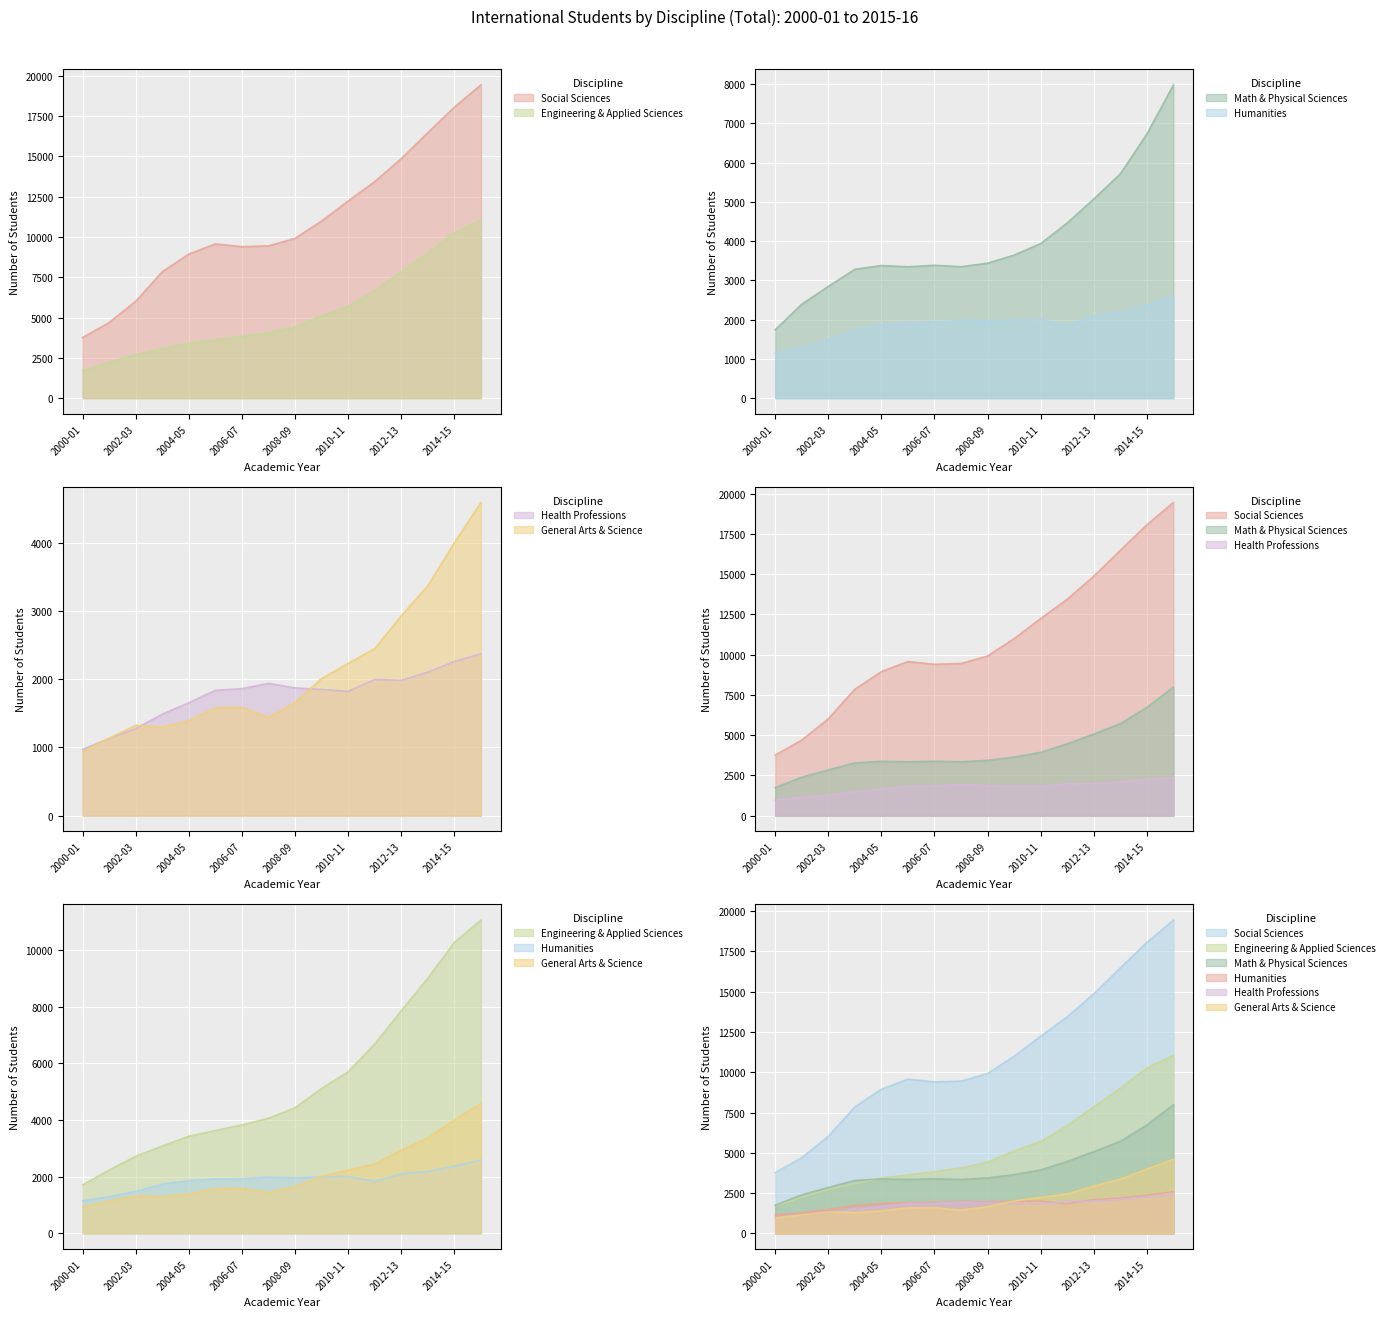

Reading left to right, transcribe all the data shown in this chart.

Social Sciences: 2000-01=3768	2001-02=4699	2002-03=6021	2003-04=7852	2004-05=8946	2005-06=9572	2006-07=9401	2007-08=9451	2008-09=9917	2009-10=10996	2010-11=12239	2011-12=13441	2012-13=14866	2013-14=16479	2014-15=18059	2015-16=19444
Engineering & Applied Sciences: 2000-01=1708	2001-02=2237	2002-03=2718	2003-04=3081	2004-05=3428	2005-06=3627	2006-07=3825	2007-08=4059	2008-09=4430	2009-10=5110	2010-11=5700	2011-12=6682	2012-13=7850	2013-14=9003	2014-15=10263	2015-16=11050
Math & Physical Sciences: 2000-01=1743	2001-02=2392	2002-03=2846	2003-04=3282	2004-05=3378	2005-06=3345	2006-07=3384	2007-08=3347	2008-09=3438	2009-10=3643	2010-11=3937	2011-12=4462	2012-13=5072	2013-14=5711	2014-15=6726	2015-16=7978
Humanities: 2000-01=1152	2001-02=1289	2002-03=1482	2003-04=1734	2004-05=1860	2005-06=1920	2006-07=1930	2007-08=1987	2008-09=1964	2009-10=1993	2010-11=2012	2011-12=1831	2012-13=2103	2013-14=2188	2014-15=2369	2015-16=2587
Health Professions: 2000-01=972	2001-02=1132	2002-03=1277	2003-04=1488	2004-05=1655	2005-06=1837	2006-07=1861	2007-08=1938	2008-09=1872	2009-10=1849	2010-11=1821	2011-12=1995	2012-13=1982	2013-14=2103	2014-15=2258	2015-16=2371
General Arts & Science: 2000-01=936	2001-02=1137	2002-03=1325	2003-04=1297	2004-05=1392	2005-06=1582	2006-07=1586	2007-08=1440	2008-09=1656	2009-10=2010	2010-11=2231	2011-12=2445	2012-13=2928	2013-14=3367	2014-15=3996	2015-16=4586